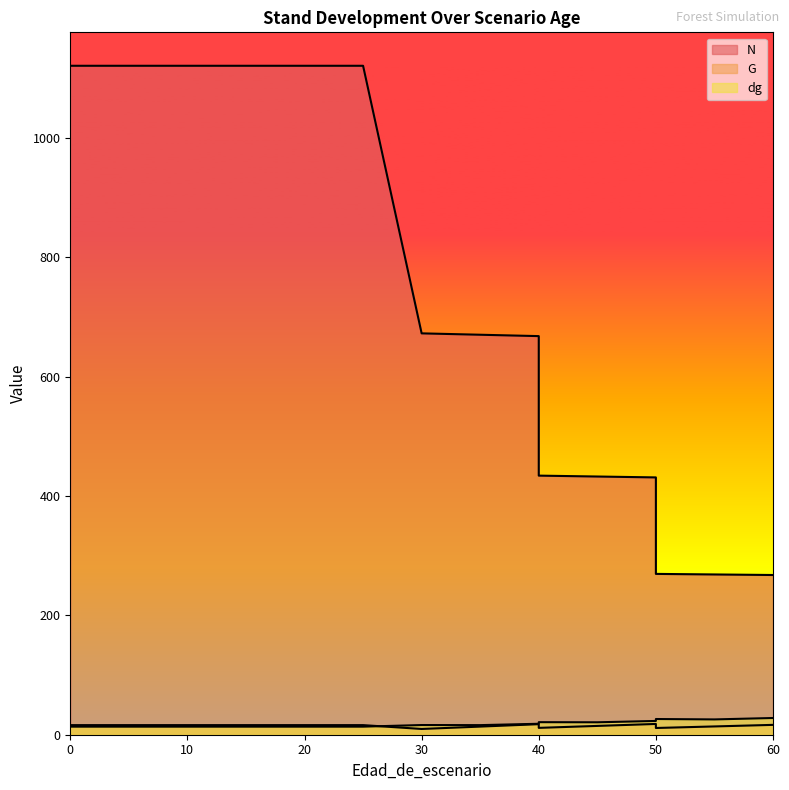

Reading left to right, what are all the values shown in this chart?

N: 0=1121.2	5=1121.2	10=1121.2	15=1121.2	20=1121.2	20=1121.2	25=1121.2	30=672.7	35=670.4	40=668.1	40=434.2	45=432.8	50=431.3	50=269.5	55=268.6	60=267.7
G: 0=16.1	5=16.1	10=16.1	15=16.1	20=16.1	20=16.1	25=16.1	30=9.7	35=13.6	40=17.7	40=11.5	45=14.8	50=18.1	50=11.3	55=13.9	60=16.5
dg: 0=13.5	5=13.5	10=13.5	15=13.5	20=13.5	20=13.5	25=13.5	30=16.2	35=16.1	40=18.4	40=21.0	45=20.8	50=23.1	50=26.3	55=25.6	60=28.0